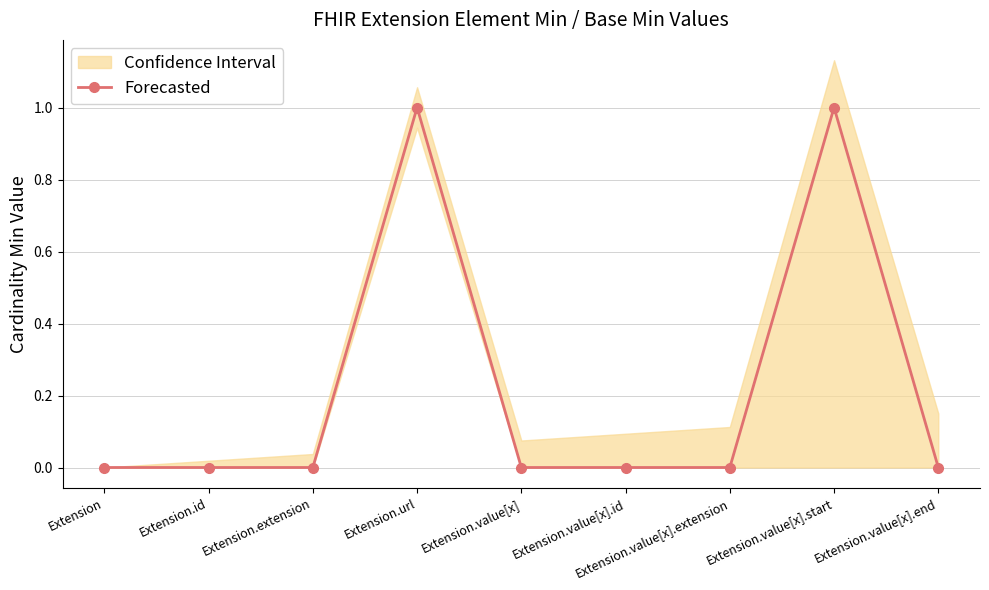

True or false: the data shows 0 at Extension.value[x].extension.

True